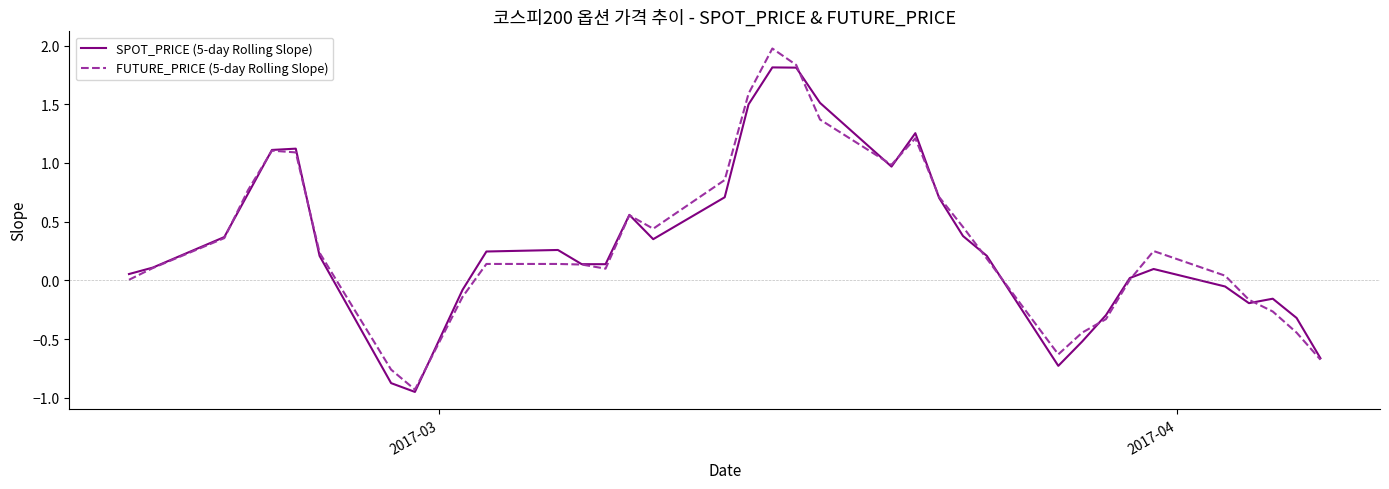

At which label does FUTURE_PRICE (5-day Rolling Slope) reach its peak?

2017-03